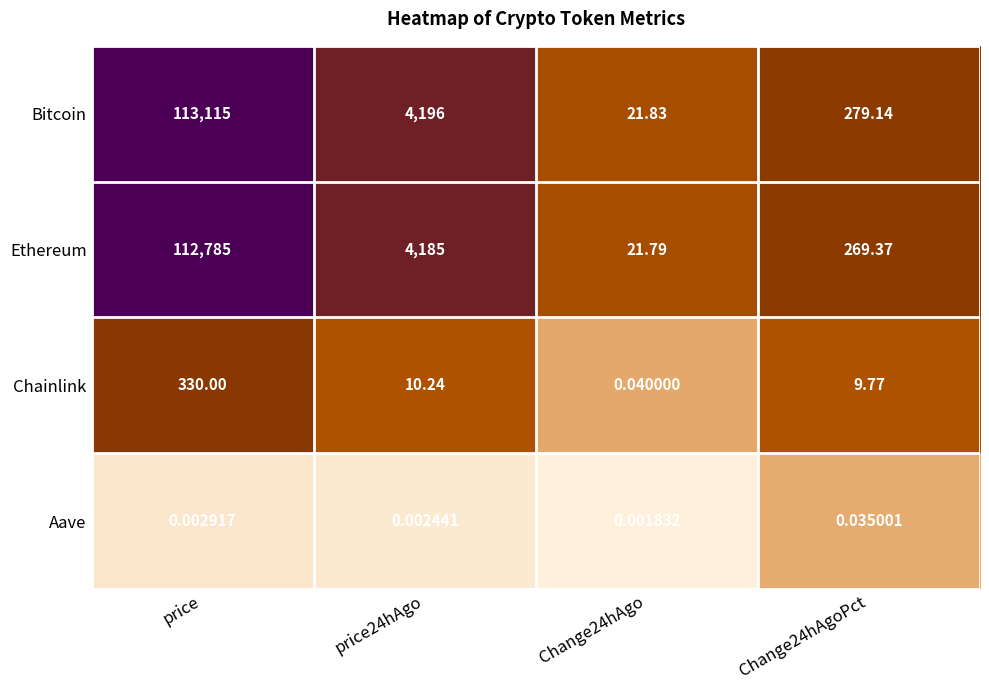

Which category has the highest value across all series?

price